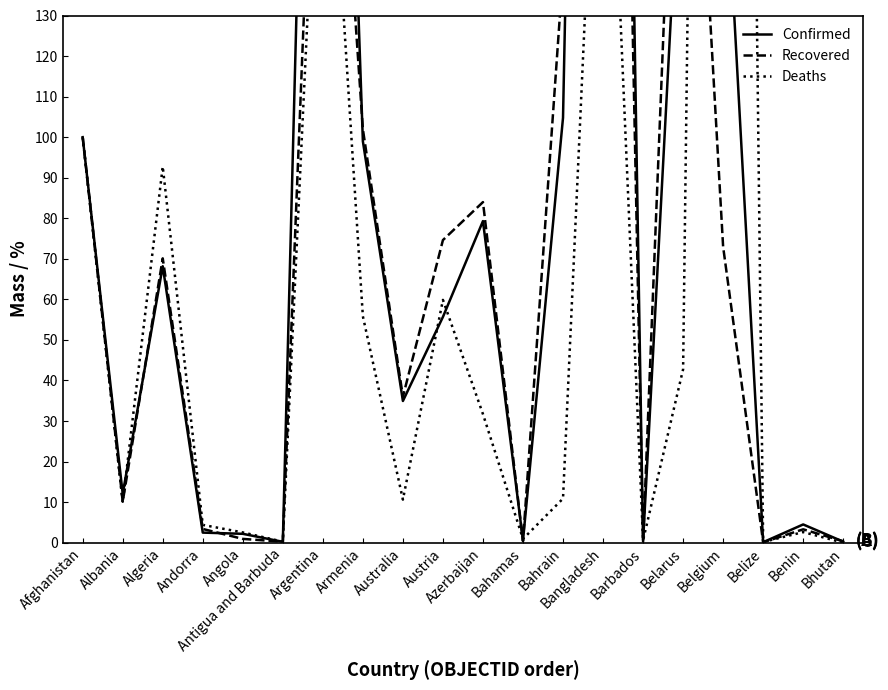

What position from the left is Barbados?

15